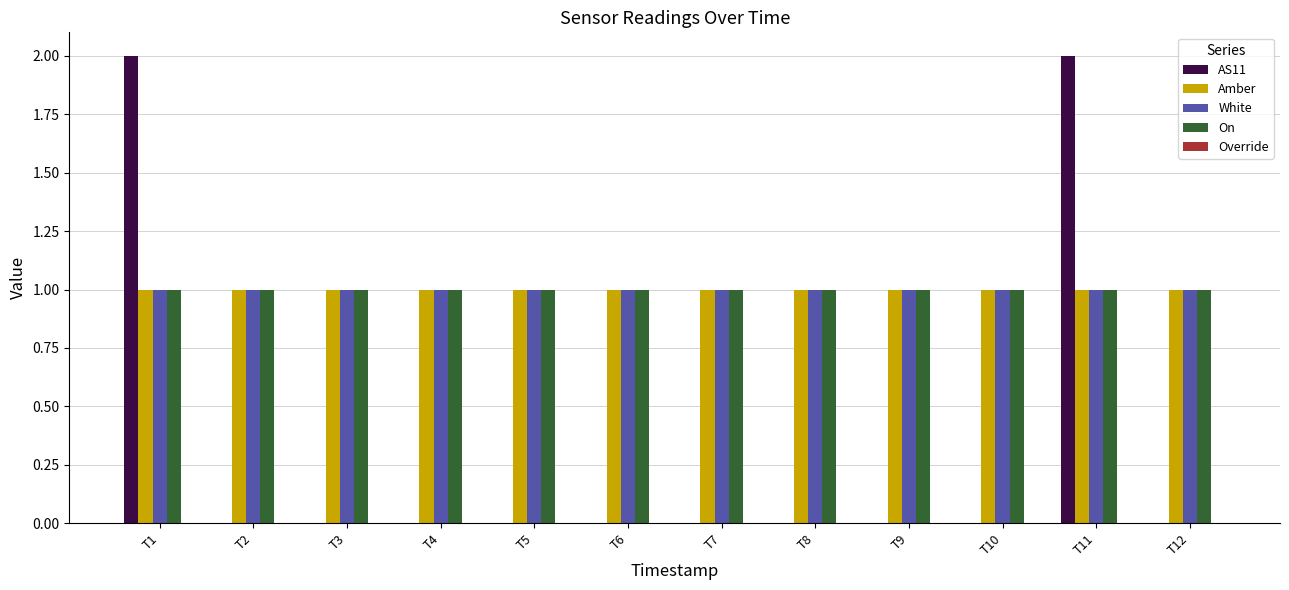

What is the sum of all Amber values?

12